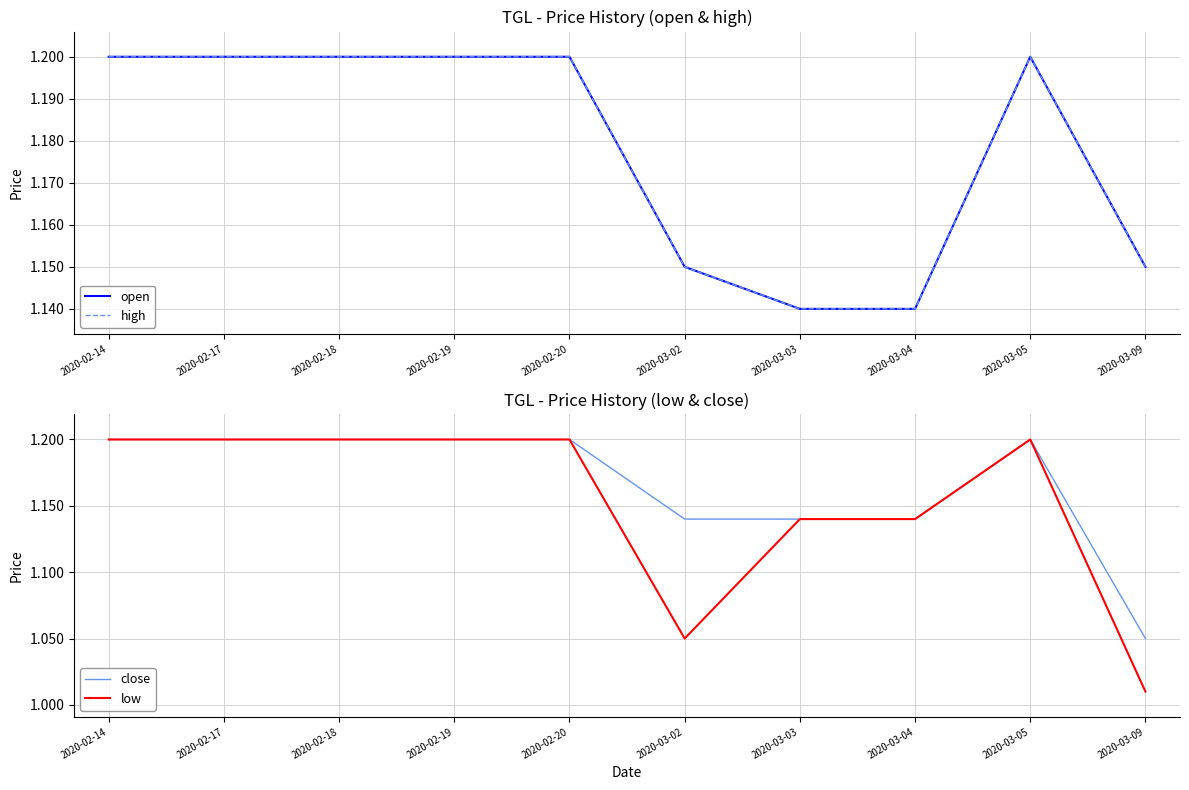

Which series has the widest spread of values?

low